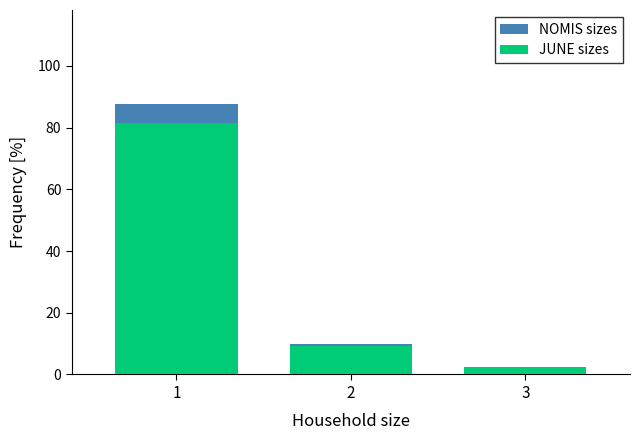

Reading left to right, extract all data points from this chart.

NOMIS sizes: 87.5	10.0	2.5
JUNE sizes: 81.4	9.3	2.3